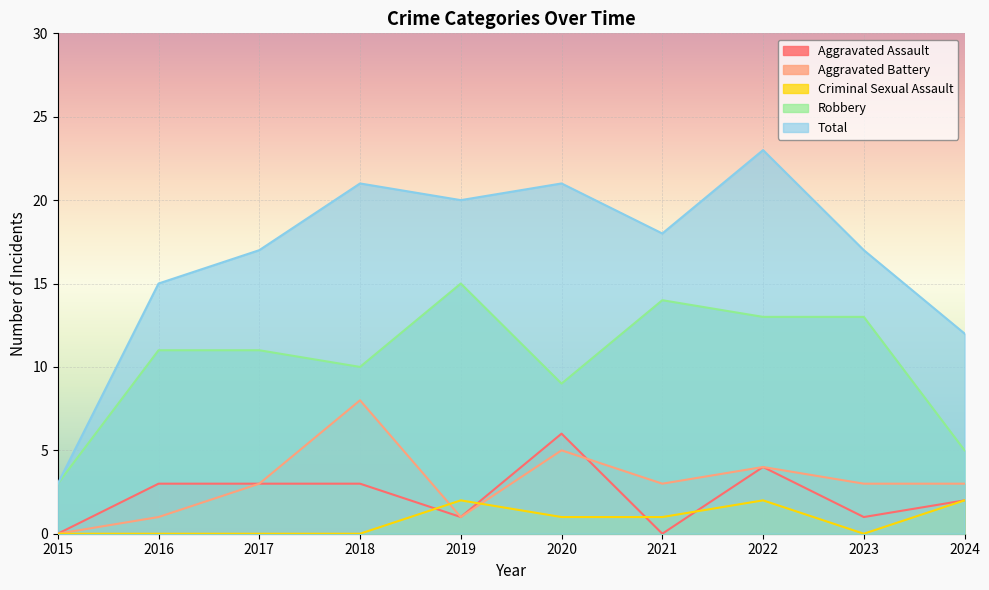

How many positive values does the Aggravated Battery series have?

9